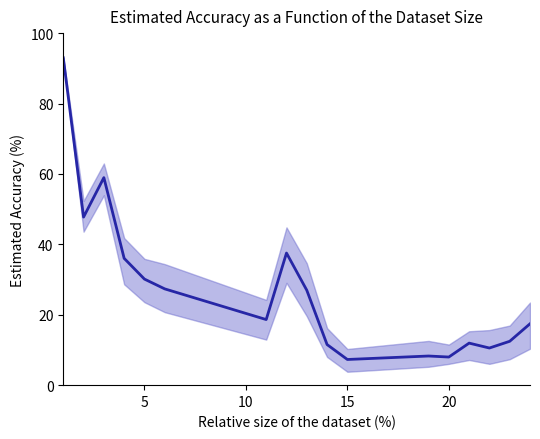

What is the value of the 6th point from the left?

27.3